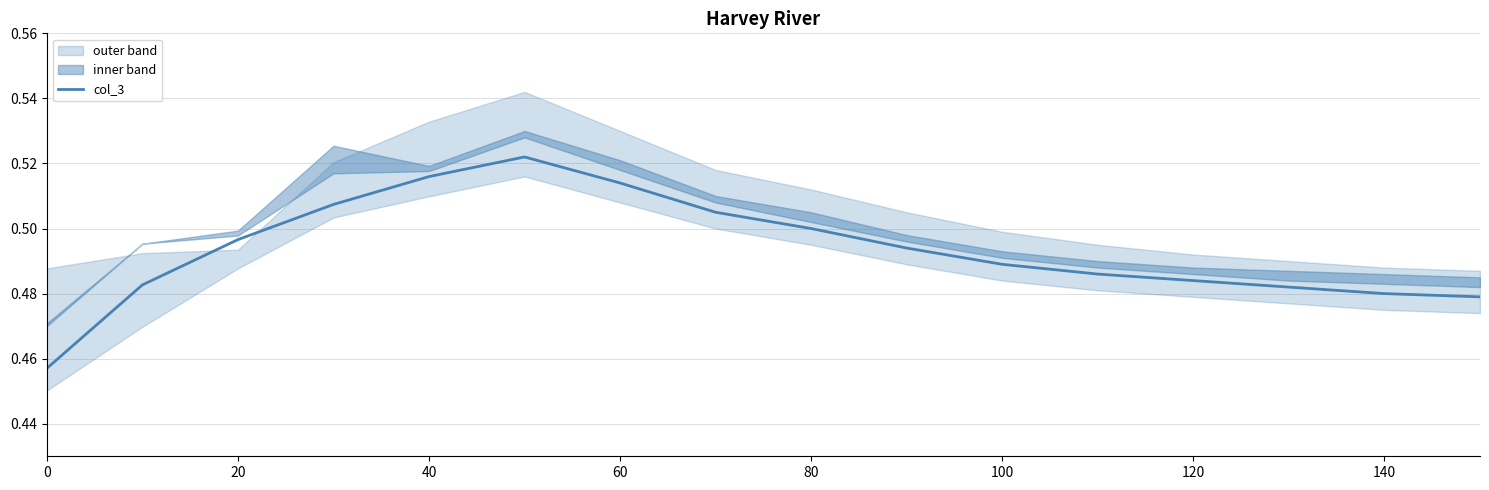

What is the greatest value displayed?

0.5